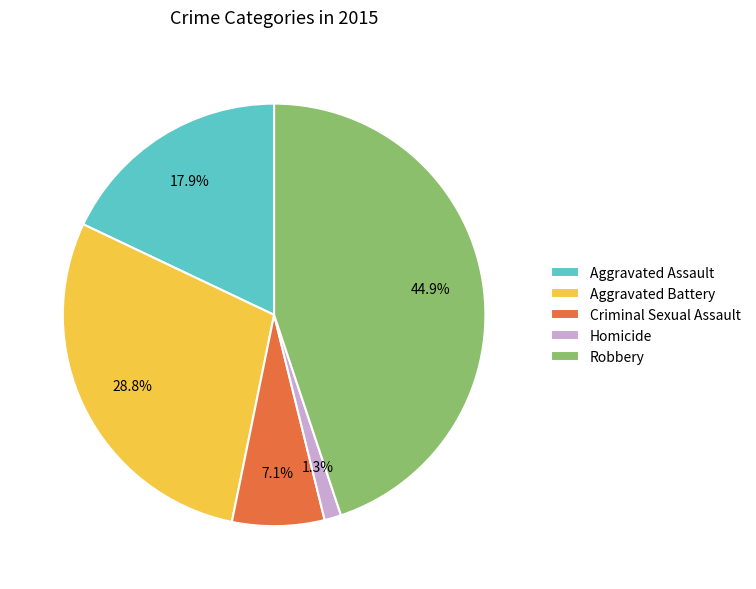

Approximately how many times larger is the value at Aggravated Assault compared to Aggravated Battery?

0.6